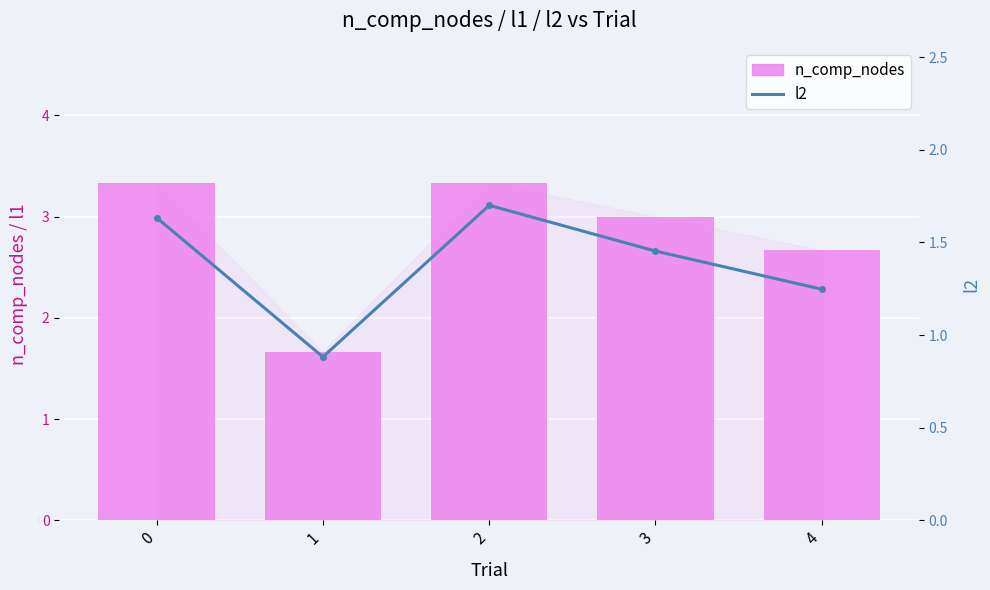

Count the number of categories in the chart.

5